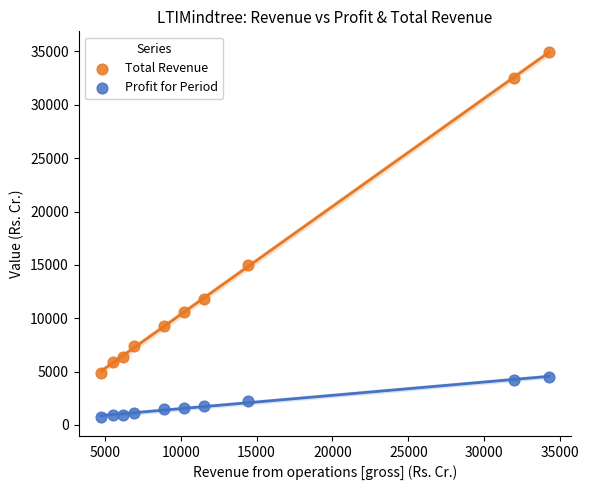

What are all the series names shown in the legend?

Total Revenue, Profit for Period